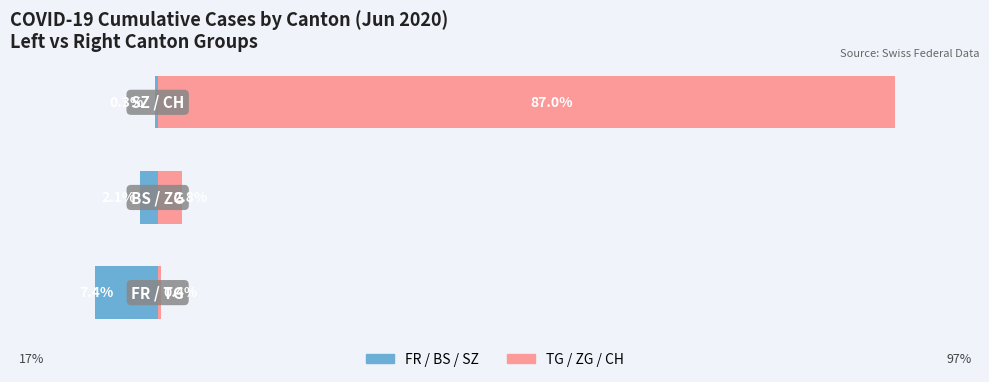

True or false: Left Cantons (FR/BS/SZ) has a value of -0.3 at 2.

True